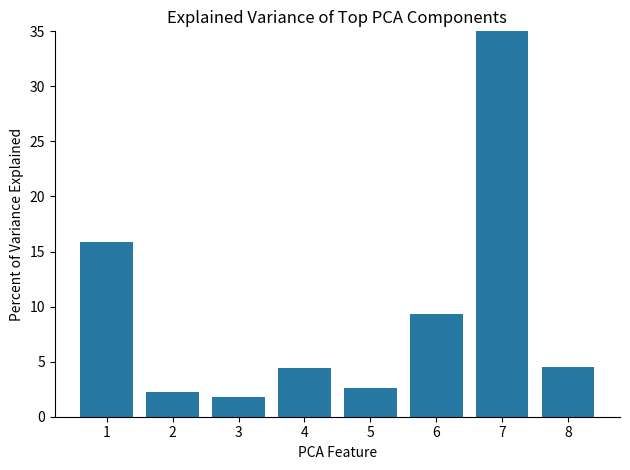

Where does the data first go above 4?

1